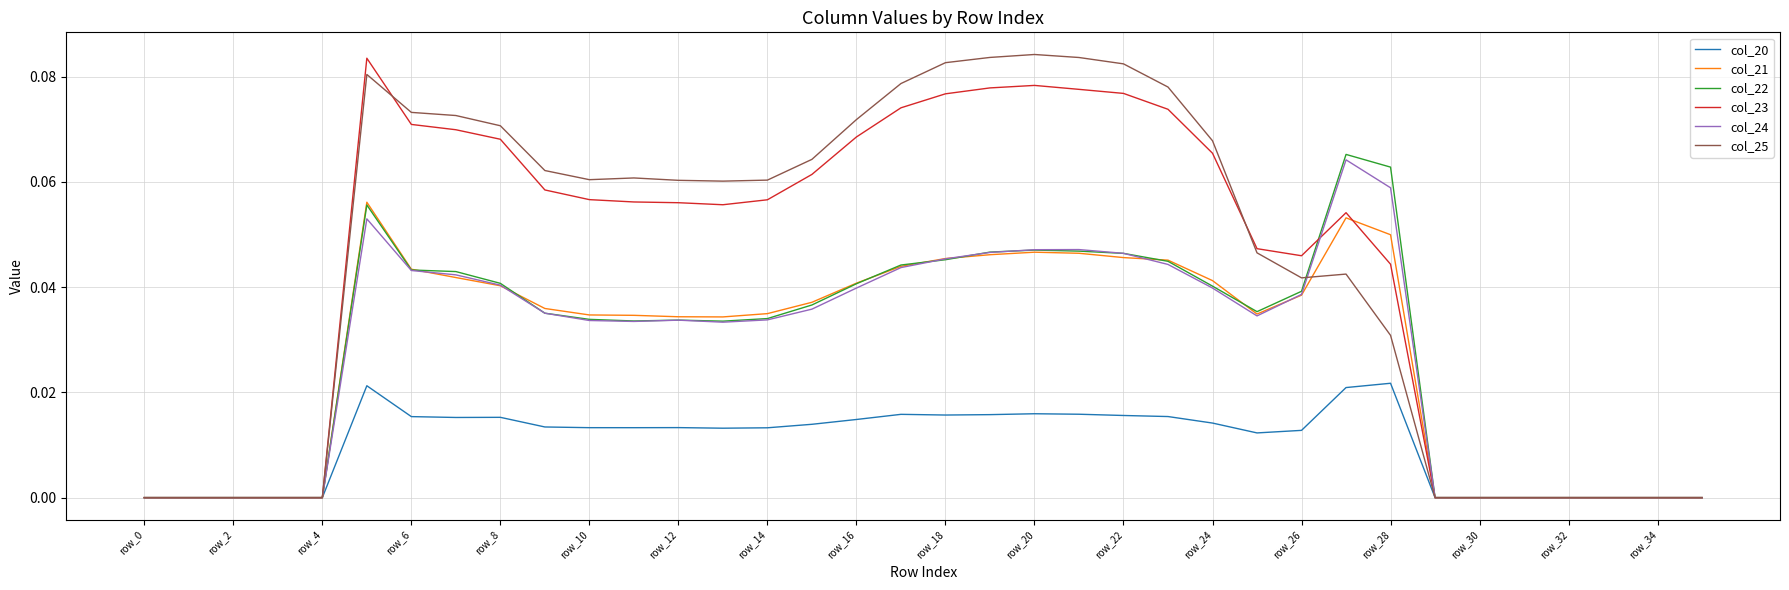

How many distinct data groups are displayed?

6